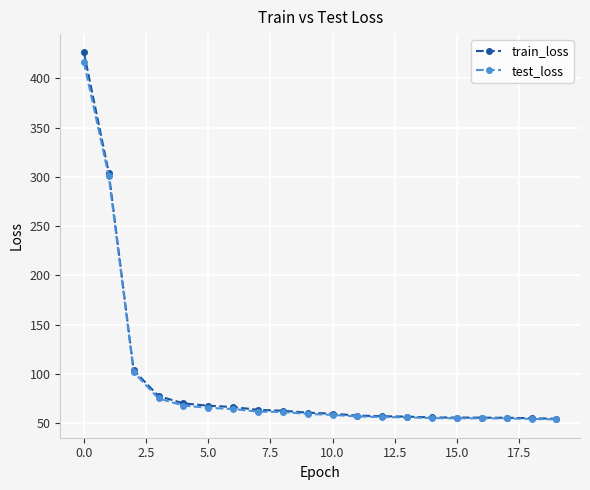

At how many categories does at least one series exceed 145?

2